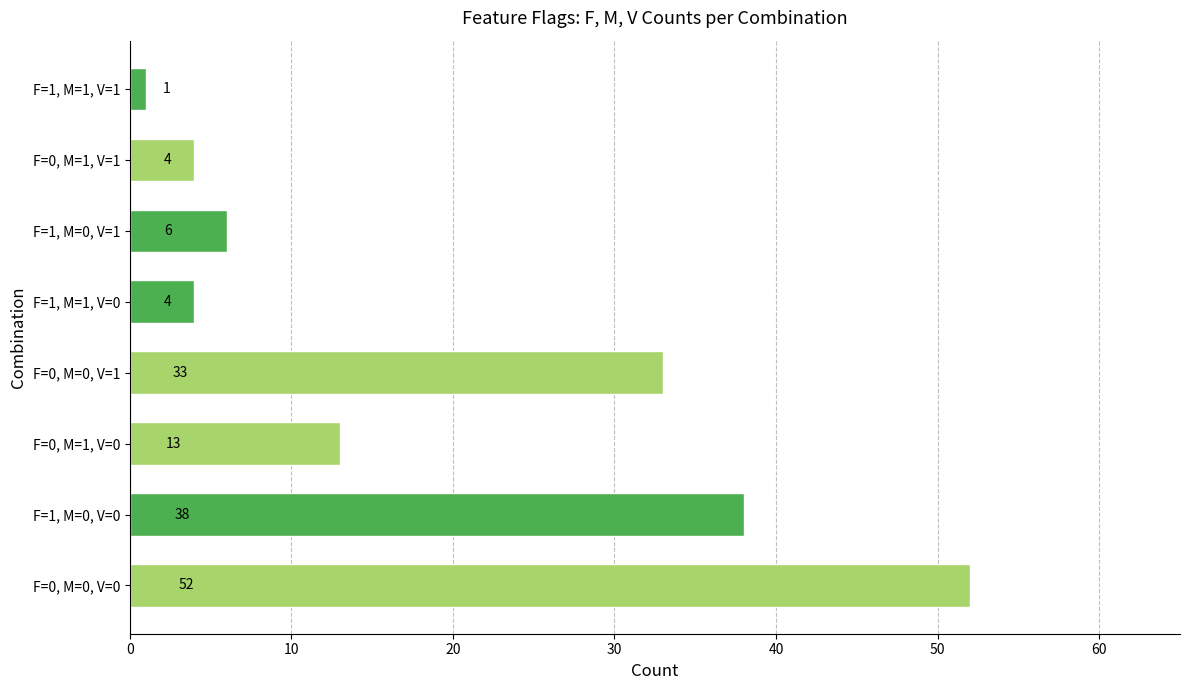

What is the minimum value shown in the chart?

1